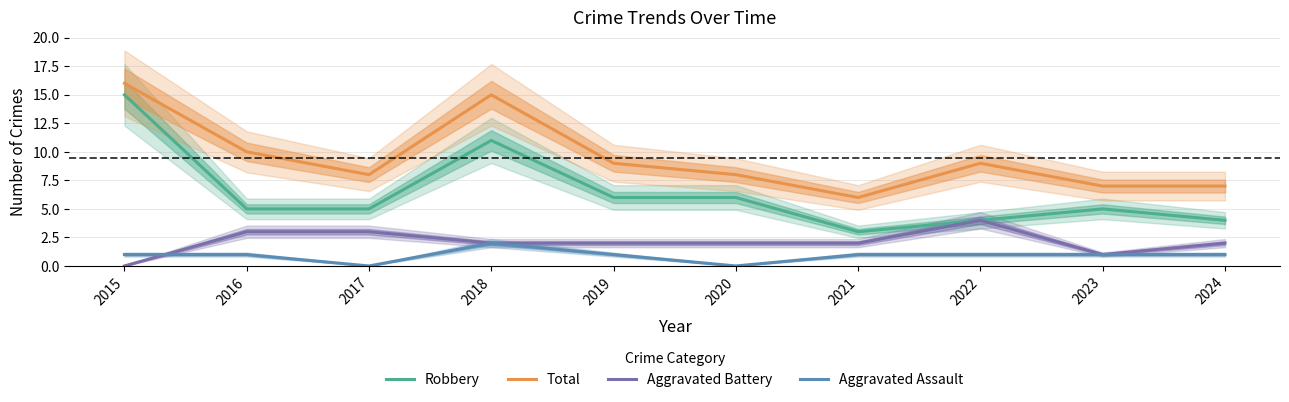

List the labels in order of Total value, largest first.

2015, 2018, 2016, 2019, 2022, 2017, 2020, 2023, 2024, 2021